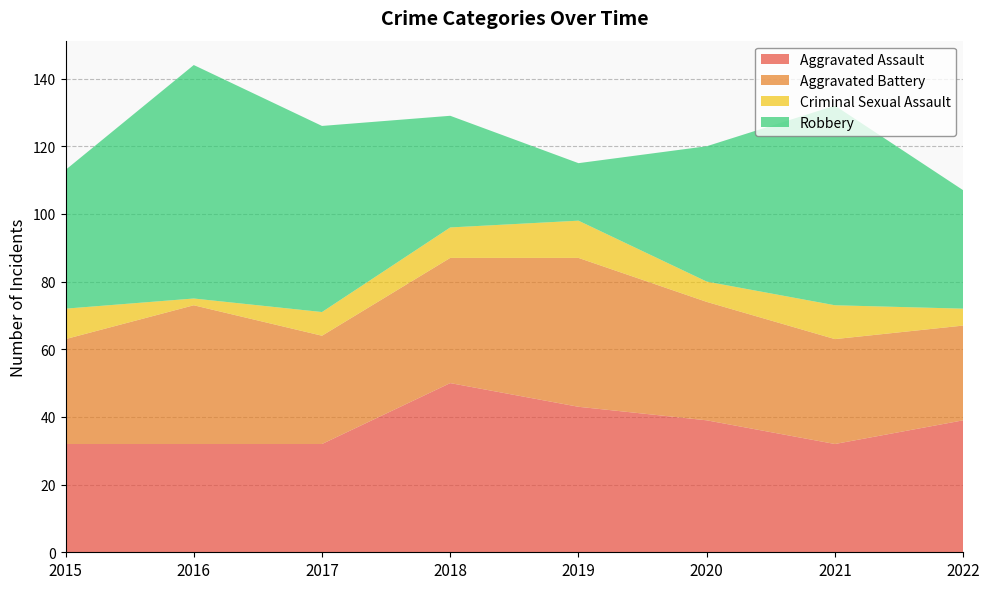

Reading left to right, list all the values displayed in this chart.

Aggravated Assault: 2015=32	2016=32	2017=32	2018=50	2019=43	2020=39	2021=32	2022=39
Aggravated Battery: 2015=31	2016=41	2017=32	2018=37	2019=44	2020=35	2021=31	2022=28
Criminal Sexual Assault: 2015=9	2016=2	2017=7	2018=9	2019=11	2020=6	2021=10	2022=5
Robbery: 2015=41	2016=69	2017=55	2018=33	2019=17	2020=40	2021=59	2022=35